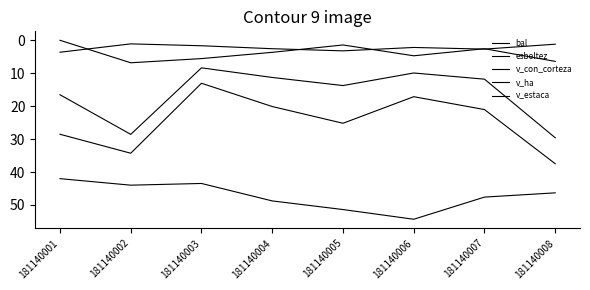

True or false: v_con_corteza has a value of 16.2 at 181140002.

False